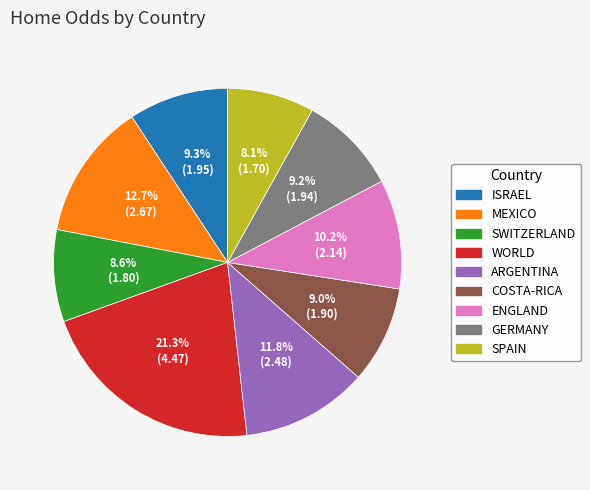

Count the number of slices in the pie.

9